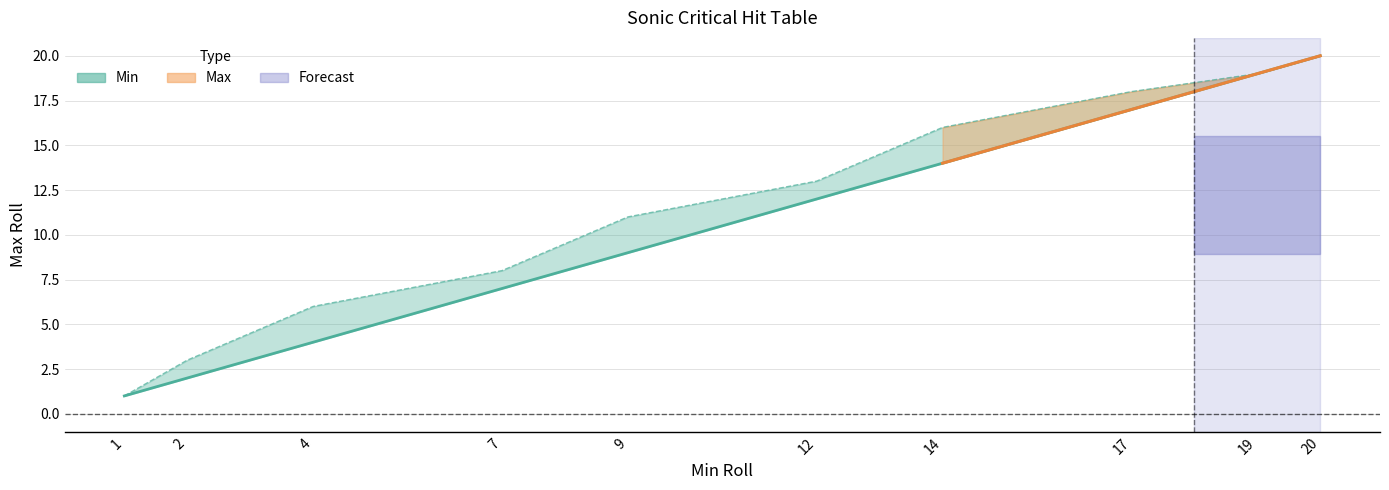

At which category does the chart reach its peak across all series?

20